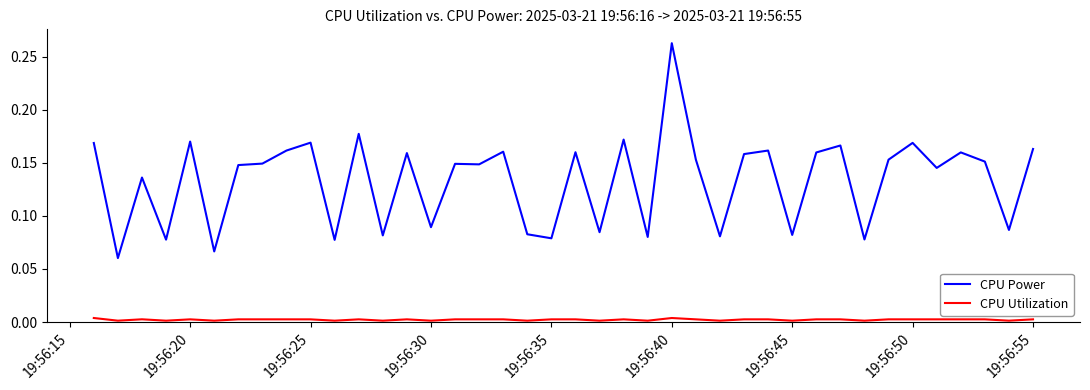

True or false: CPU Power and CPU Utilization cross at least once.

False